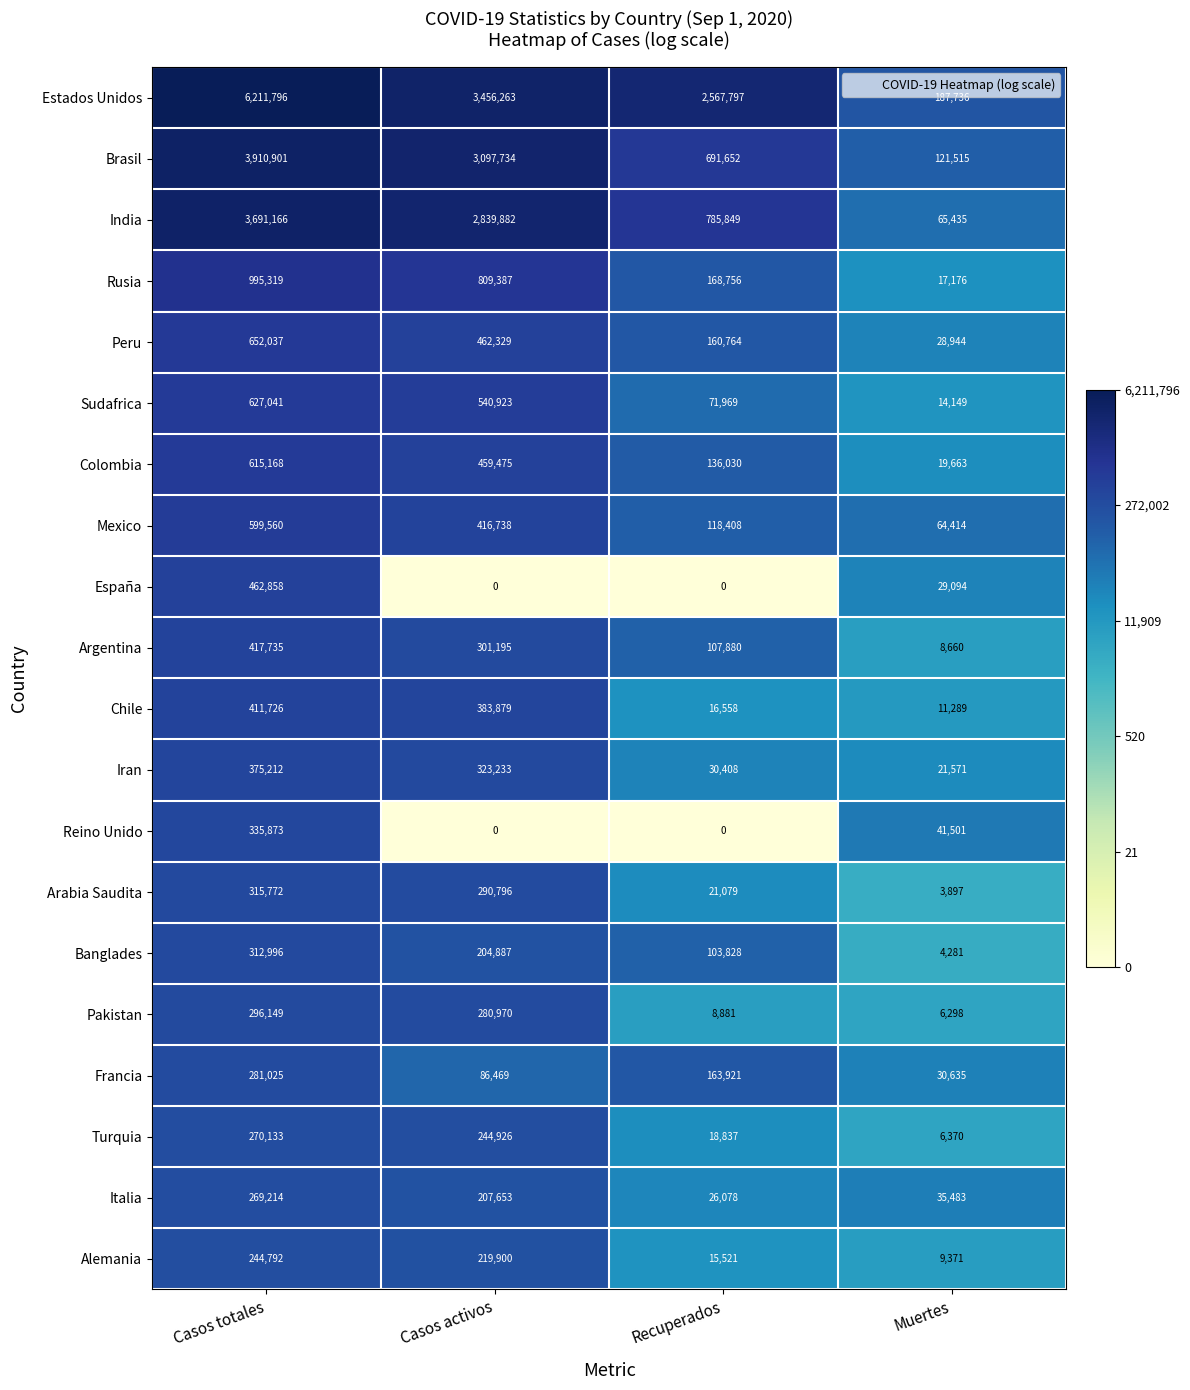

Rank the series by their maximum value, from highest to lowest.

Estados Unidos, Brasil, India, Rusia, Peru, Sudafrica, Colombia, Mexico, España, Argentina, Chile, Iran, Reino Unido, Arabia Saudita, Banglades, Pakistan, Francia, Turquia, Italia, Alemania